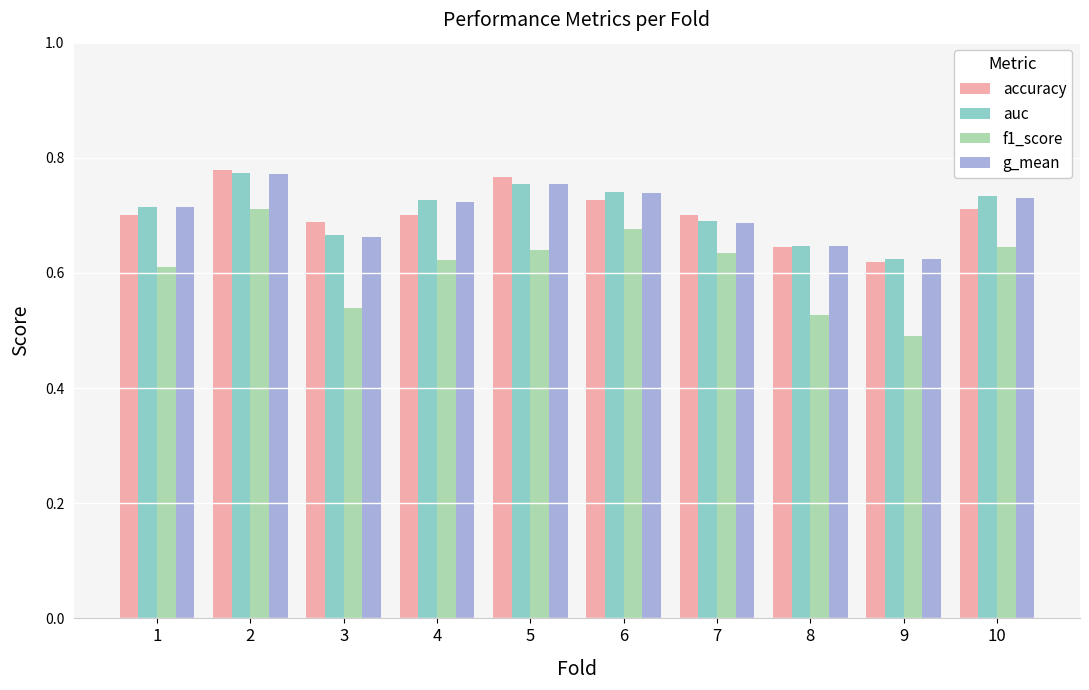

Count the f1_score values in the range 0 to 1.

10